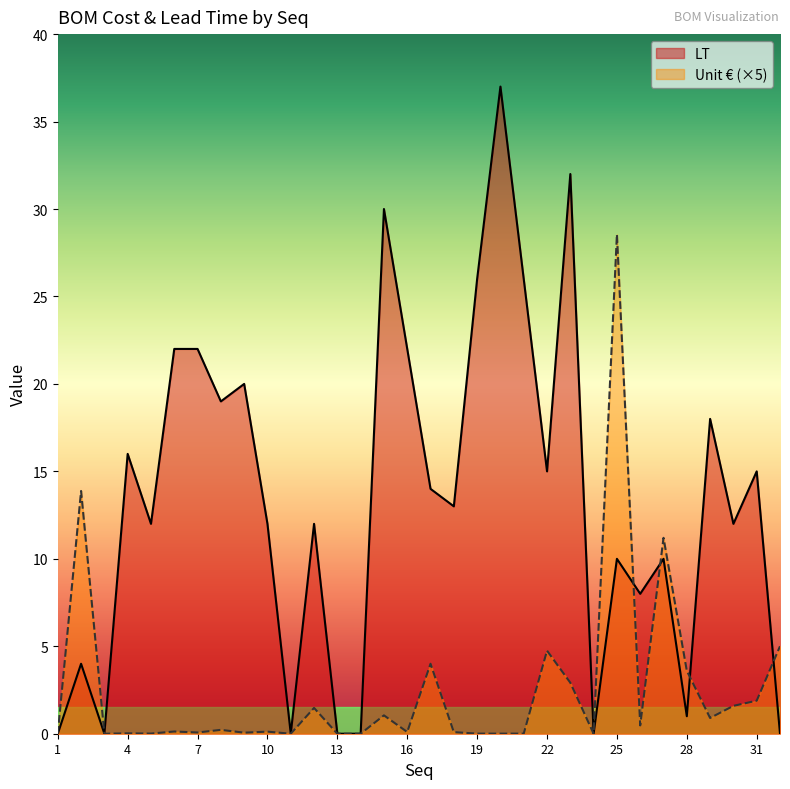

Which series has the largest total across all categories?

LT